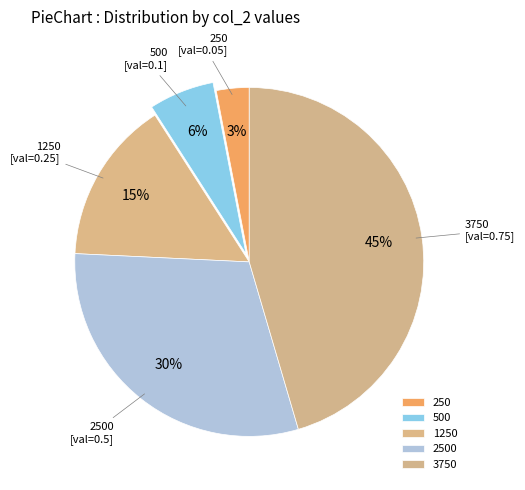

Which category has the smallest portion of the pie?

250